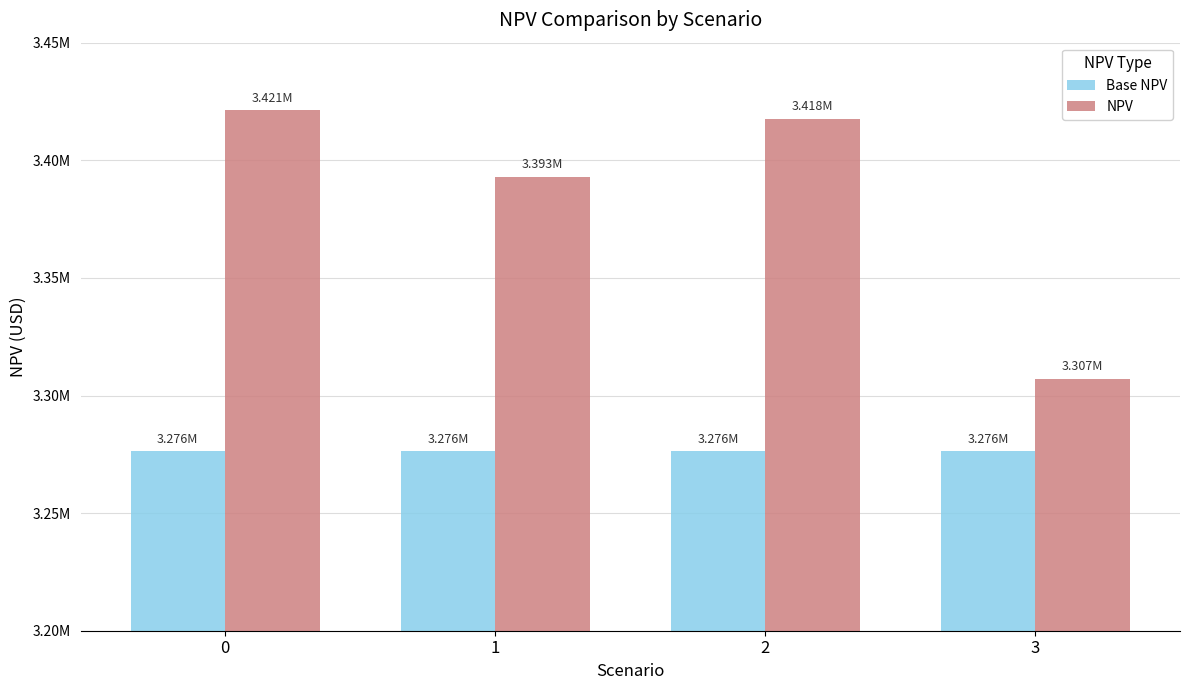

Rank the series by their maximum value, from highest to lowest.

NPV, Base NPV